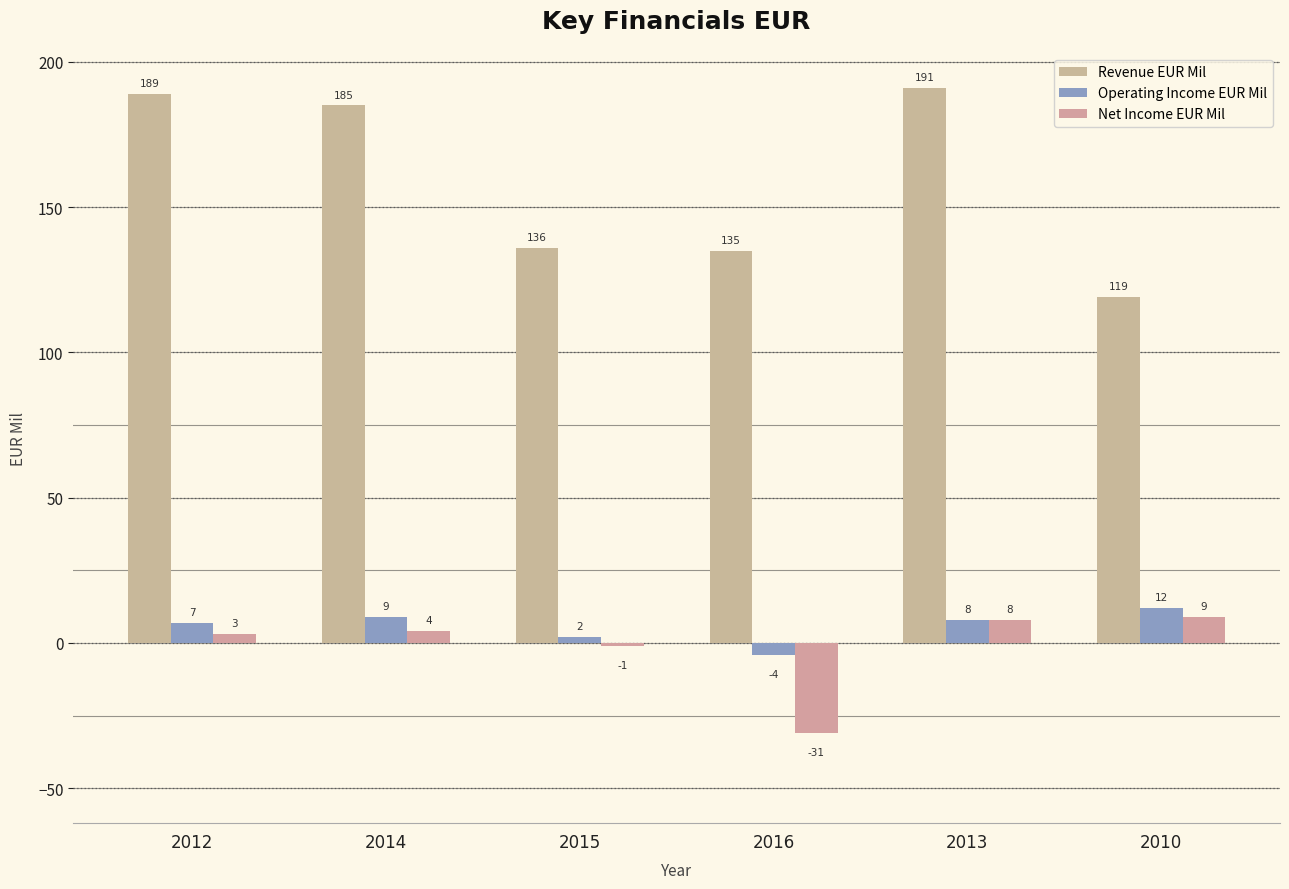

Rank the categories by Revenue EUR Mil value from highest to lowest.

2013, 2012, 2014, 2015, 2016, 2010